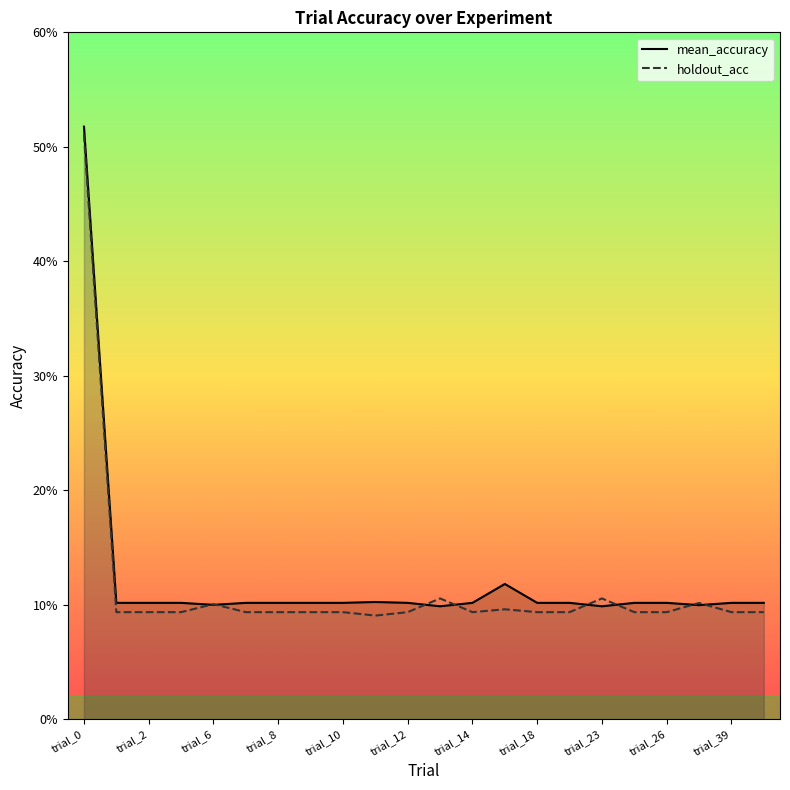

The holdout_acc series shows 0.1 at trial_19. True or false?

True